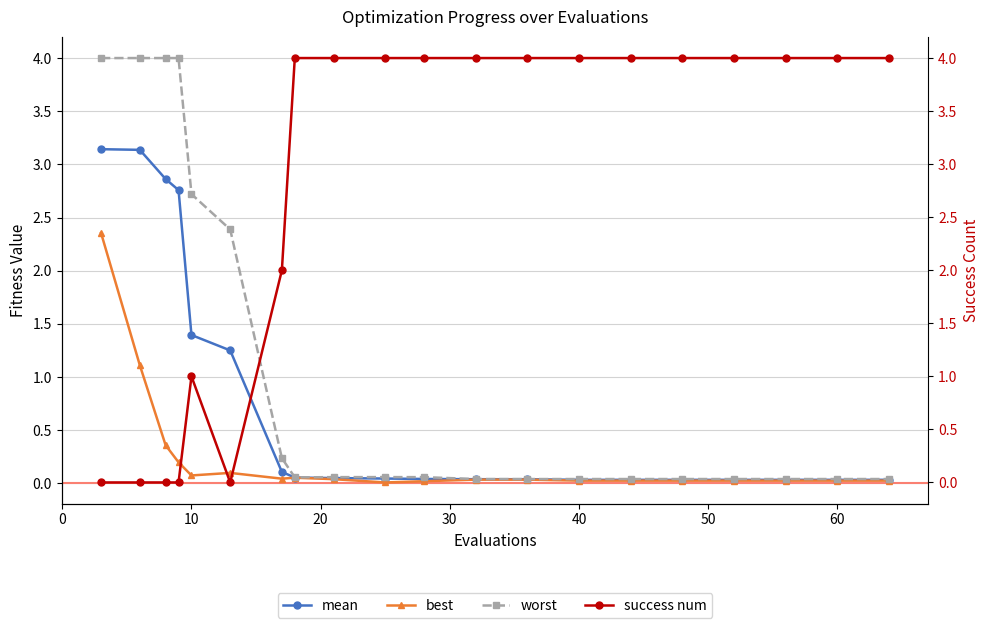

How many interior local valleys does the success num series have?

1